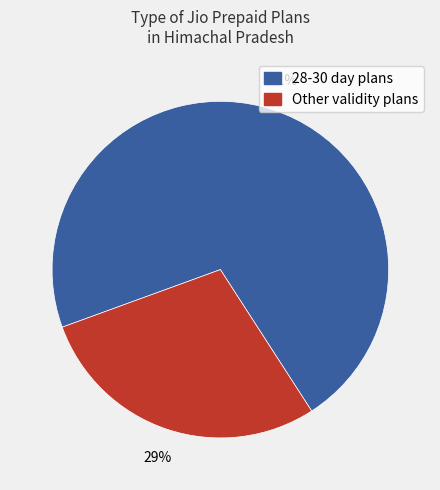

Does any single category account for the majority?

Yes